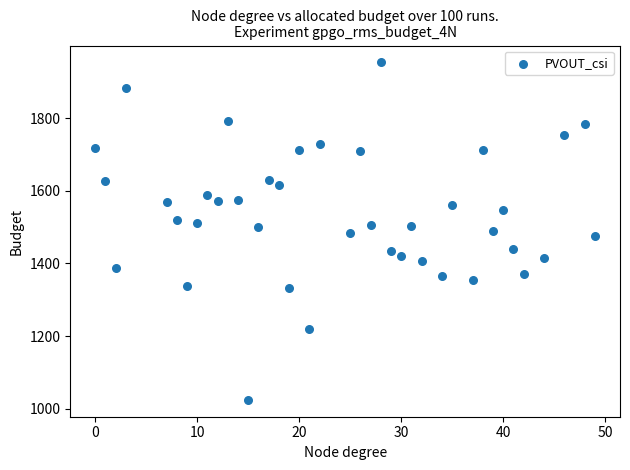

What is the range of X values (max minus min)?

49.0